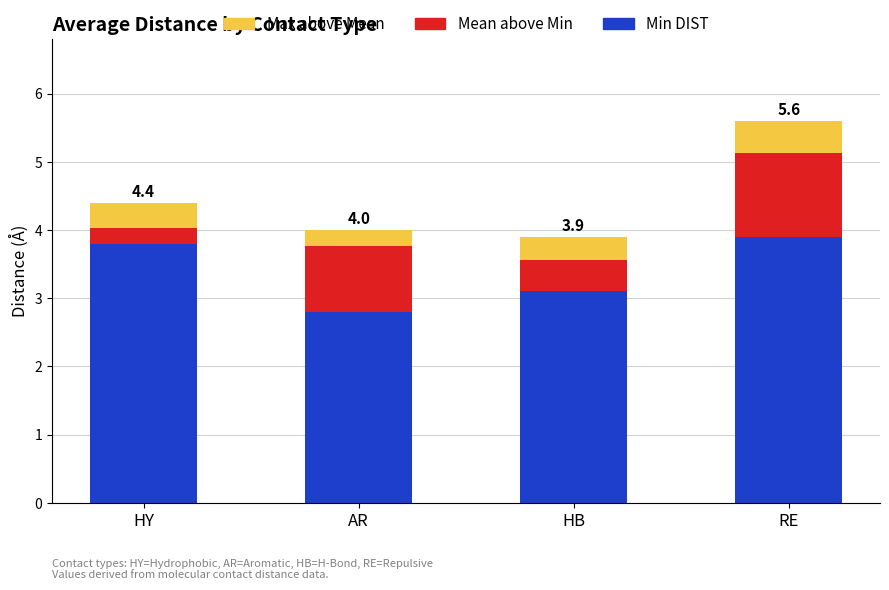

What is the sum of the Min DIST values at RE and AR?

6.7